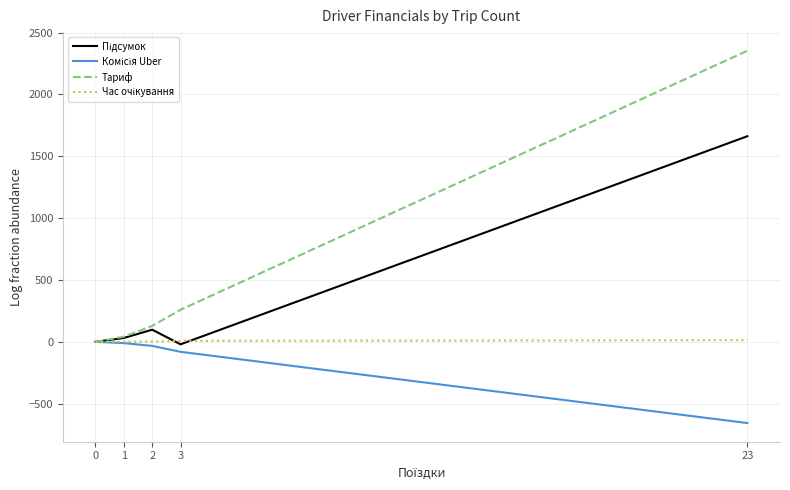

At which category is the sum across all series the highest?

23